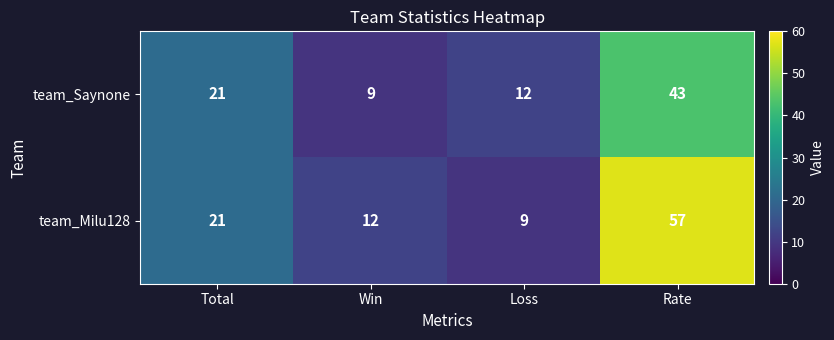

What is the smallest value displayed?

9